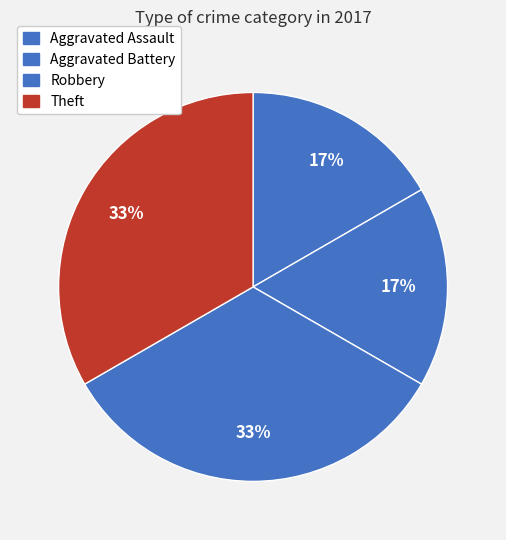

Is there a majority slice in this chart?

No